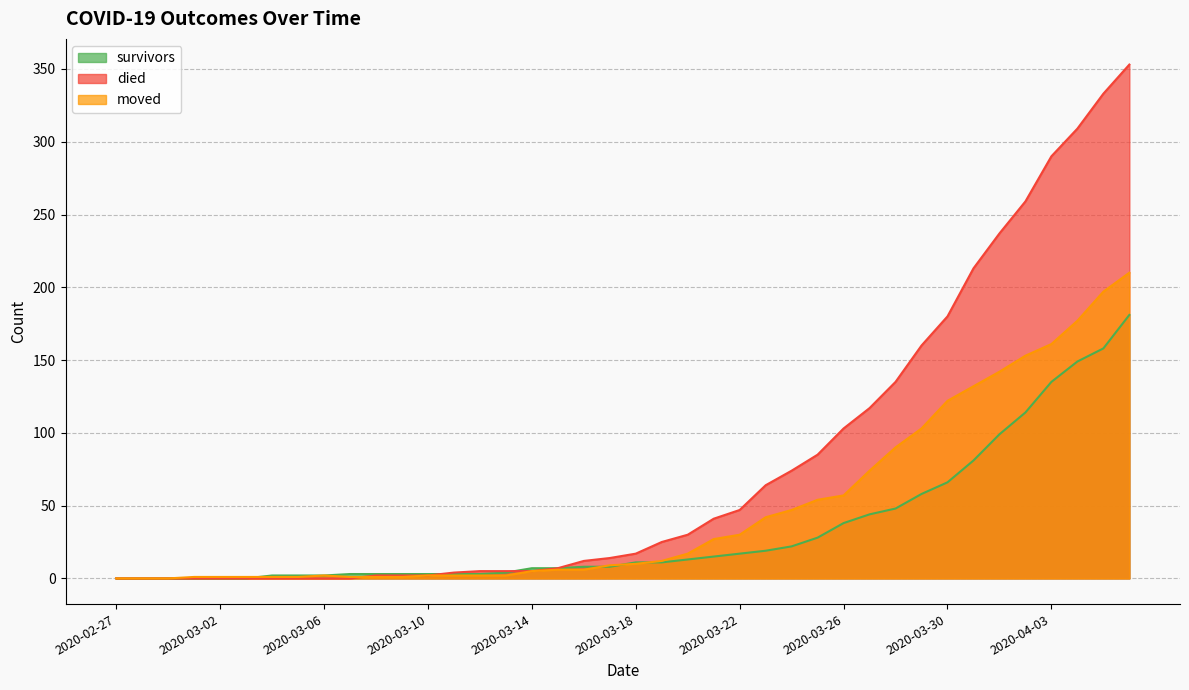

Which series changed the most between 2020-03-05 and 2020-03-23?

died